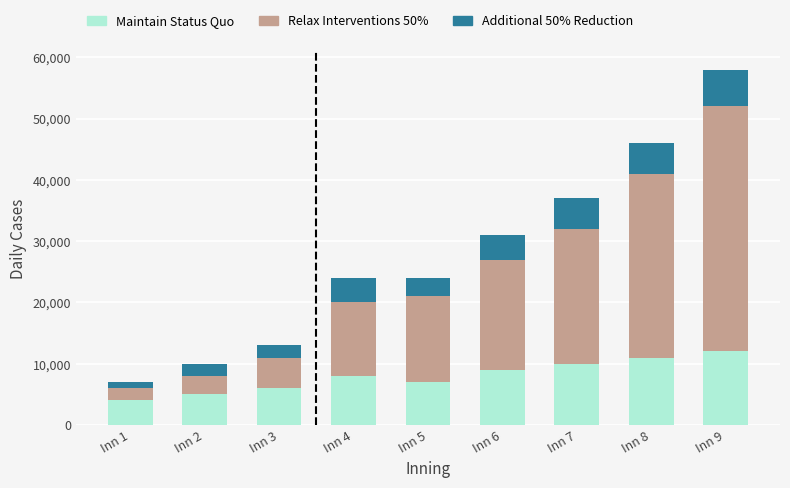

Reading left to right, what are the values for Maintain Status Quo?

Inn 1=4000	Inn 2=5000	Inn 3=6000	Inn 4=8000	Inn 5=7000	Inn 6=9000	Inn 7=10000	Inn 8=11000	Inn 9=12000